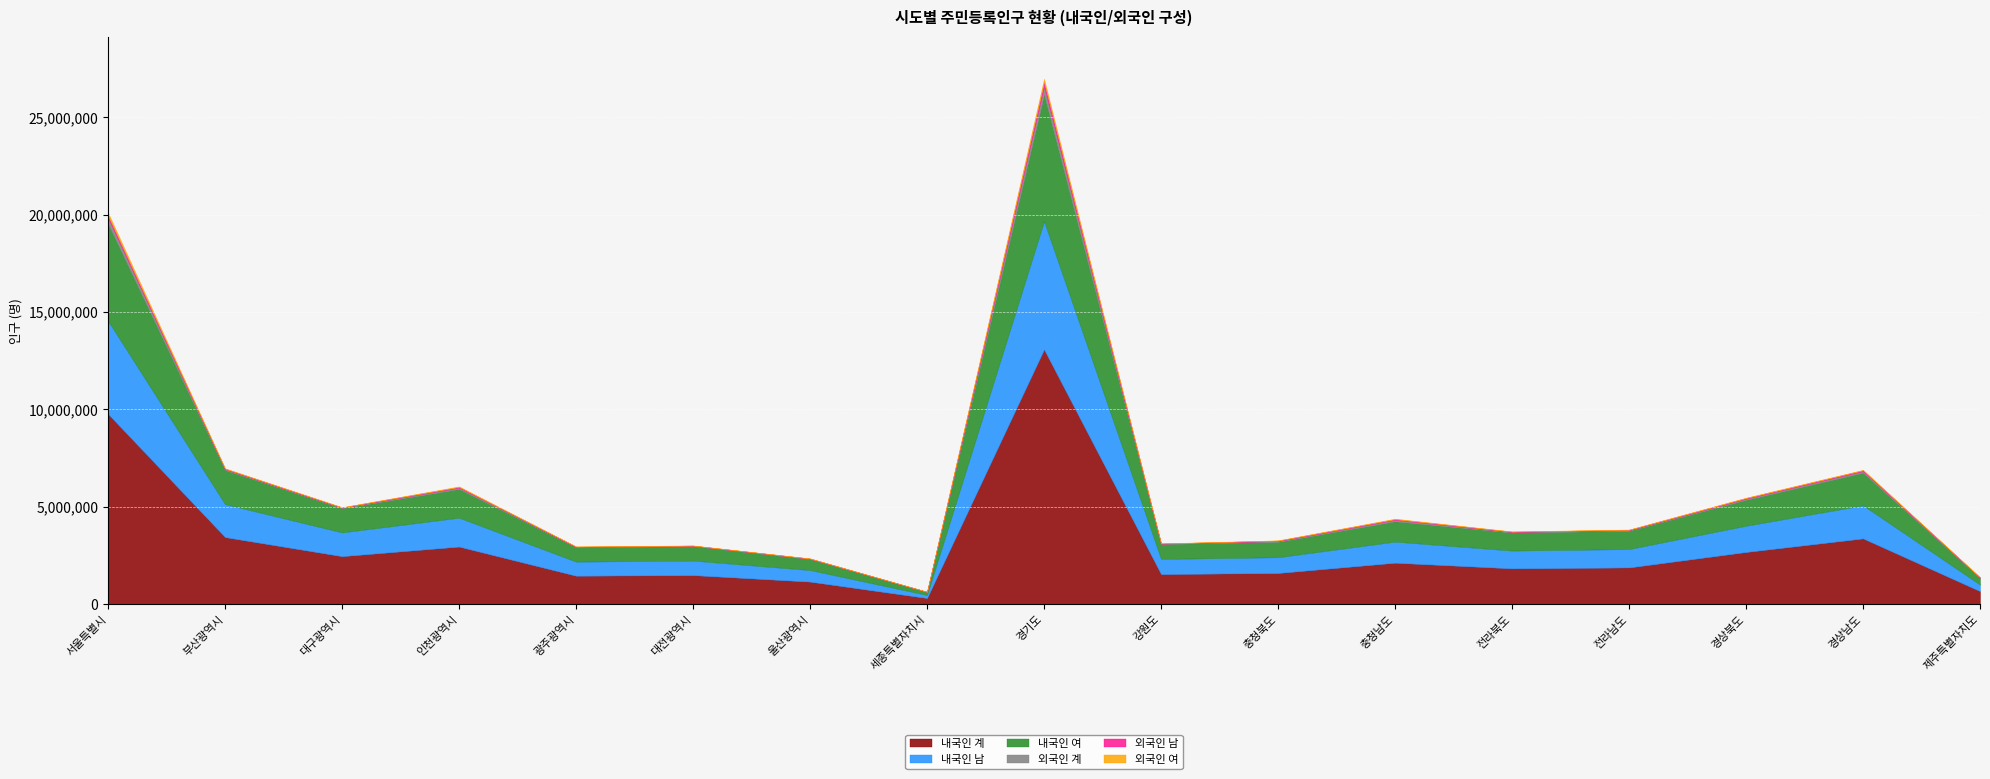

True or false: 외국인 여 and 내국인 계 cross at least once.

False